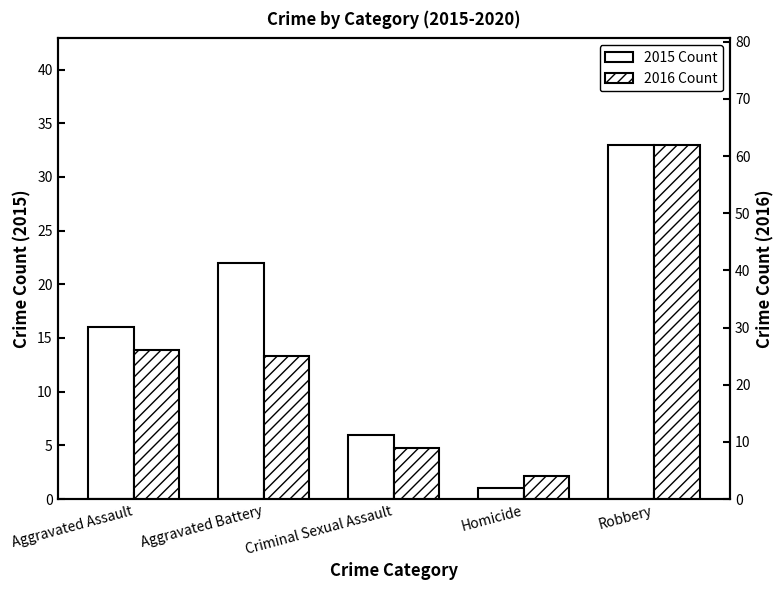

What is the label of the 5th bar from the right?

Aggravated Assault